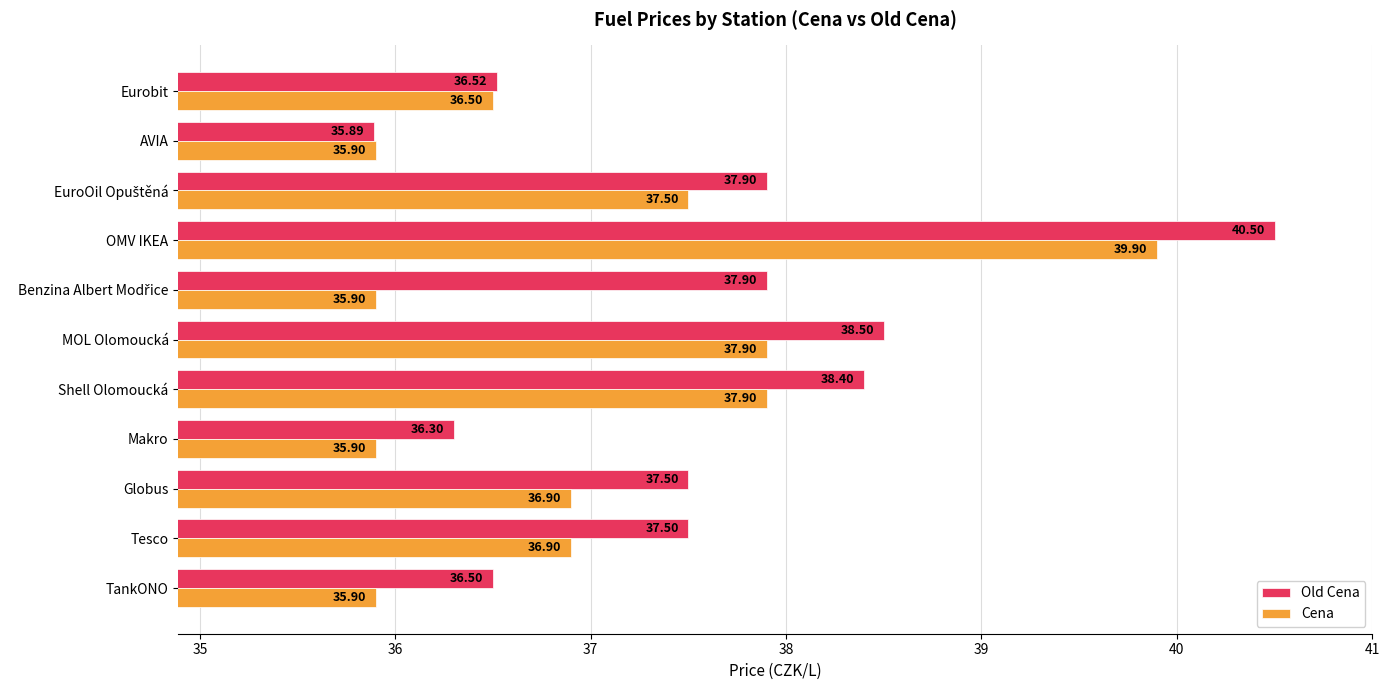

What is the total value across all series at OMV IKEA?

80.4